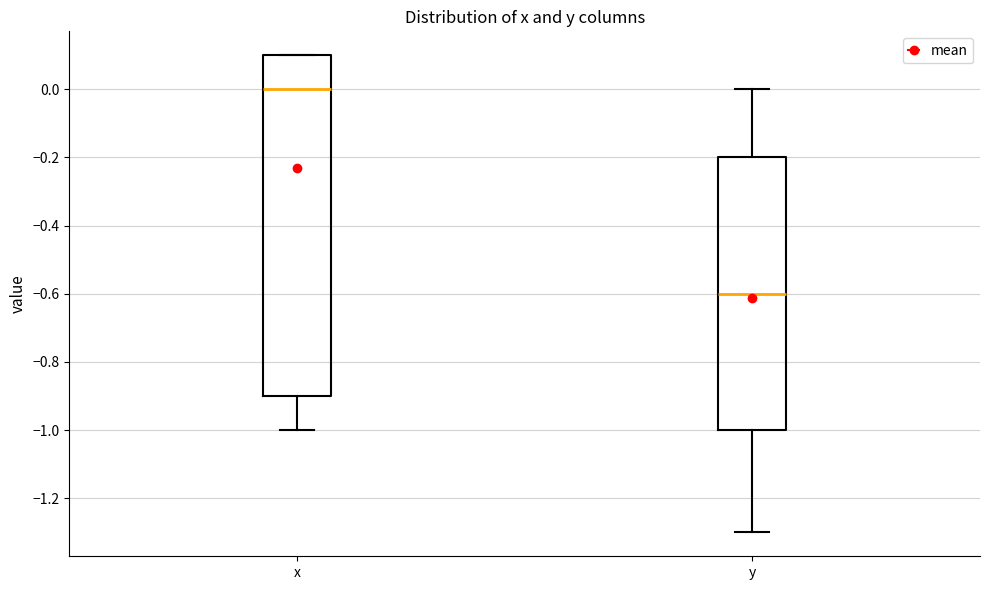

Where does the lower whisker of the box for x end on the y-axis? The values are not printed on the chart, so give them approximately, as read against the axis.

-1.0